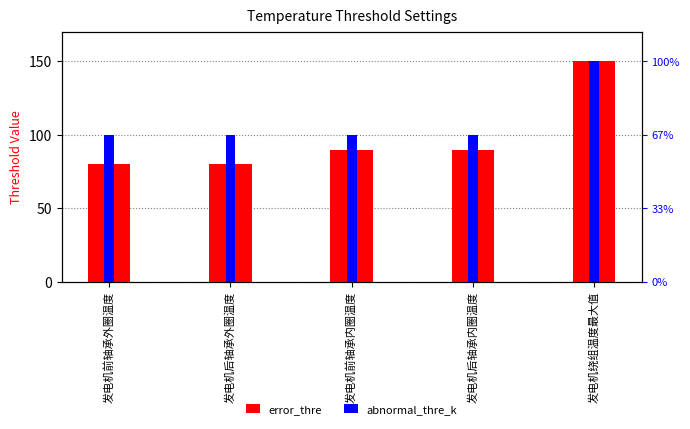

What is the total value across all series at 发电机前轴承内圈温度?

190